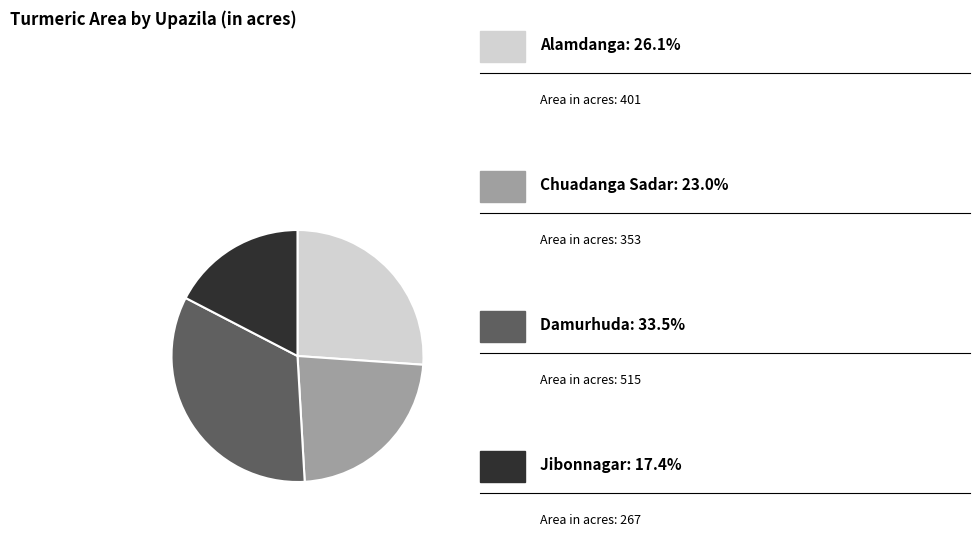

Is there a majority slice in this chart?

No